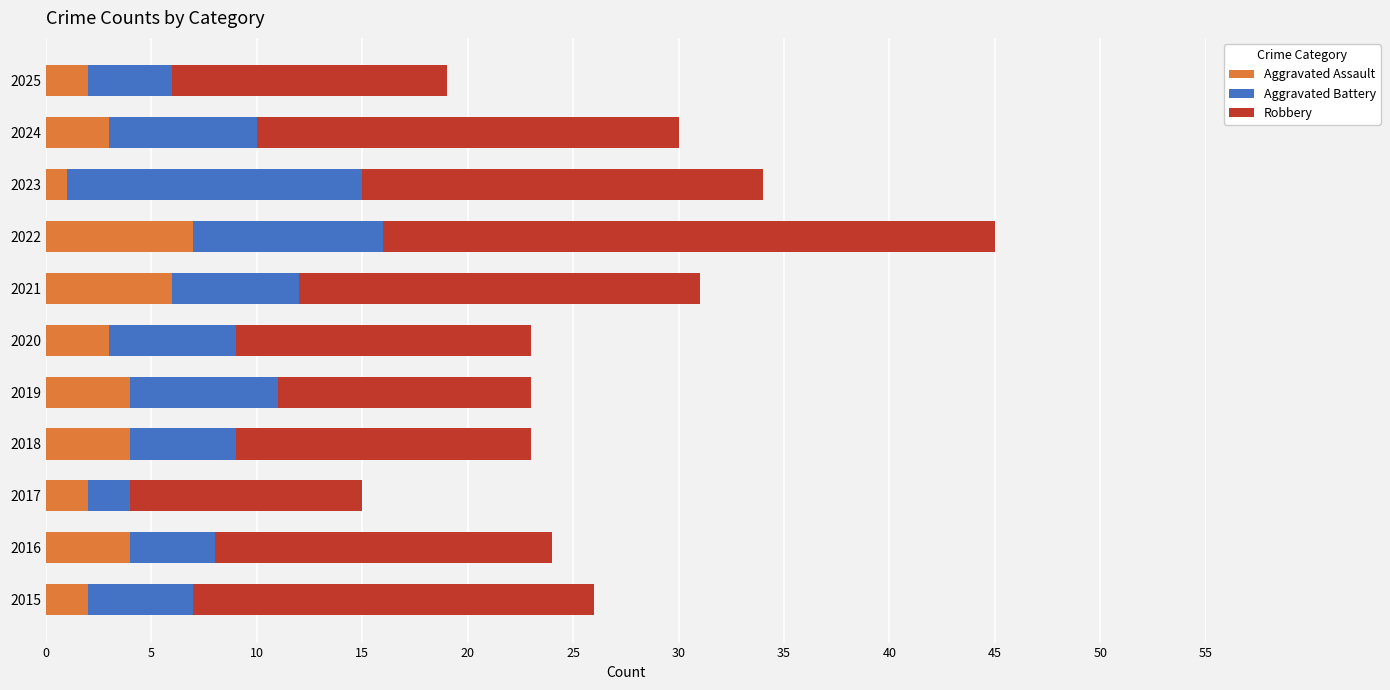

At which category is the sum across all series the highest?

2022